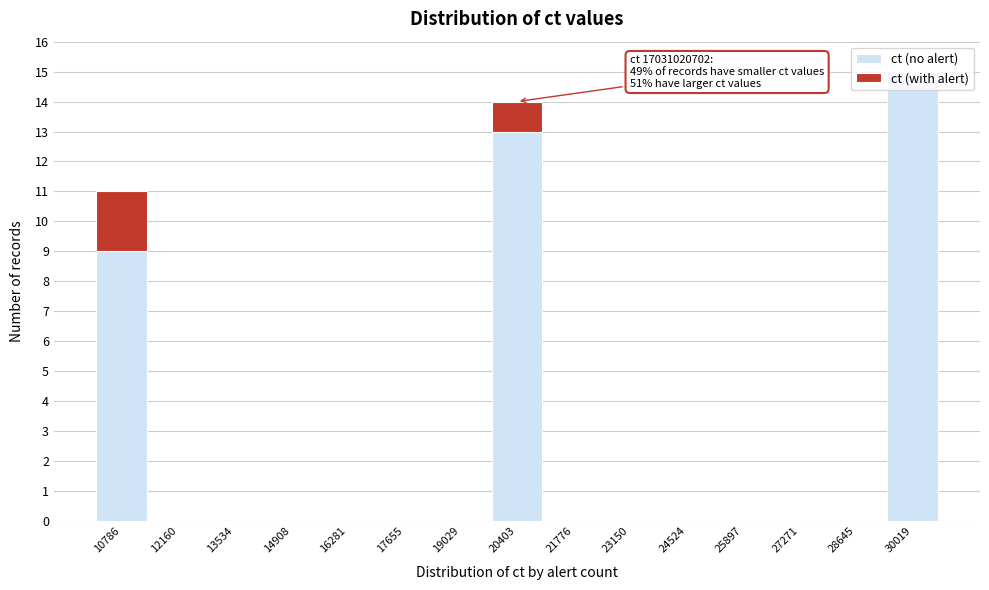

At which category is the sum across all series the highest?

30019